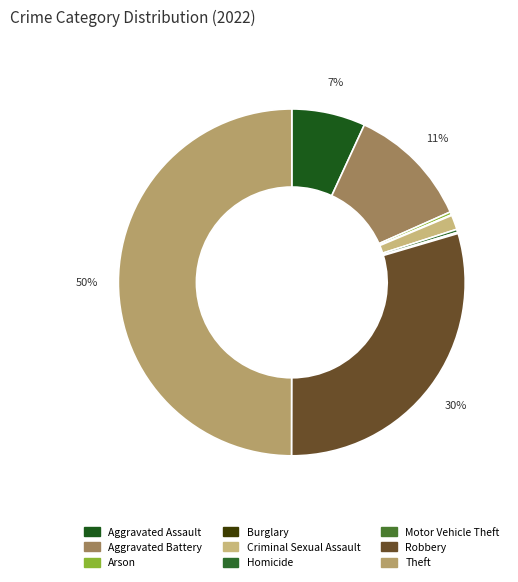

Which category has the biggest portion of the pie?

Theft